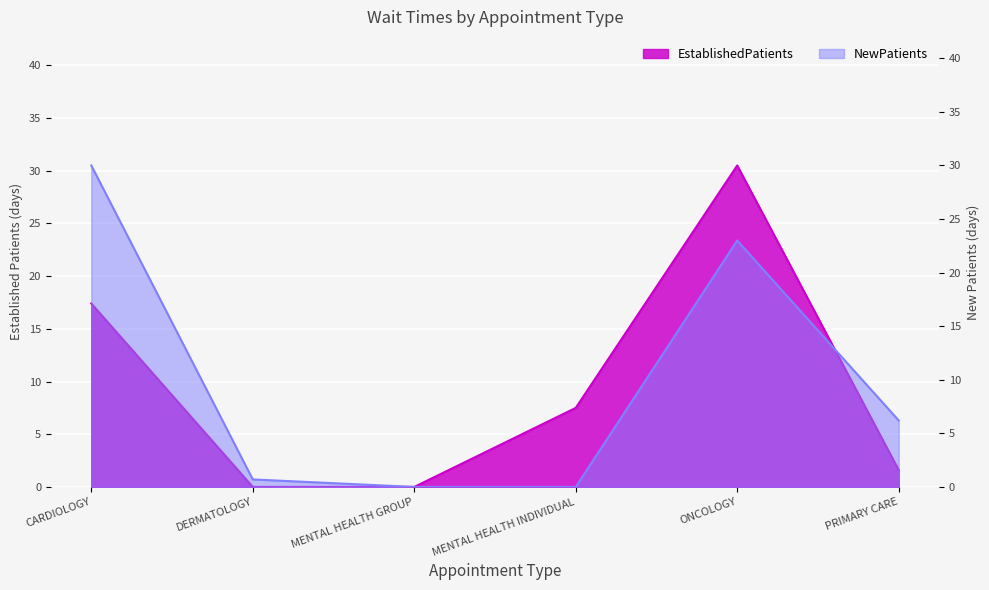

Where does the NewPatients series first go above 6?

CARDIOLOGY